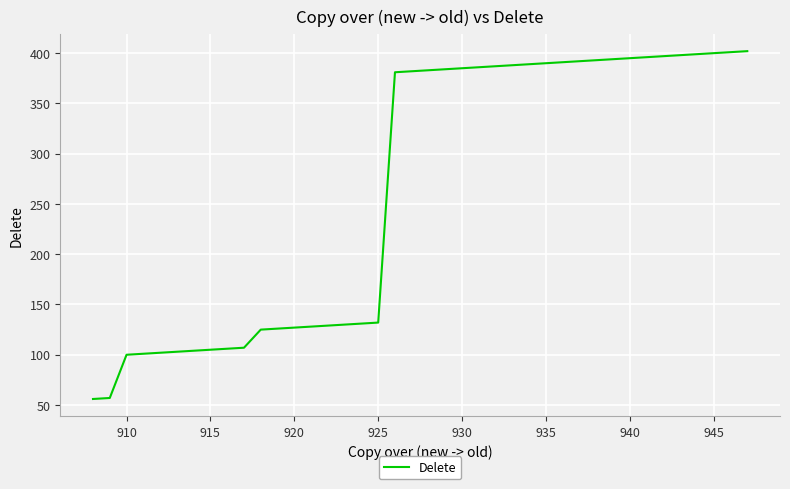

What is the minimum value shown in the chart?

56